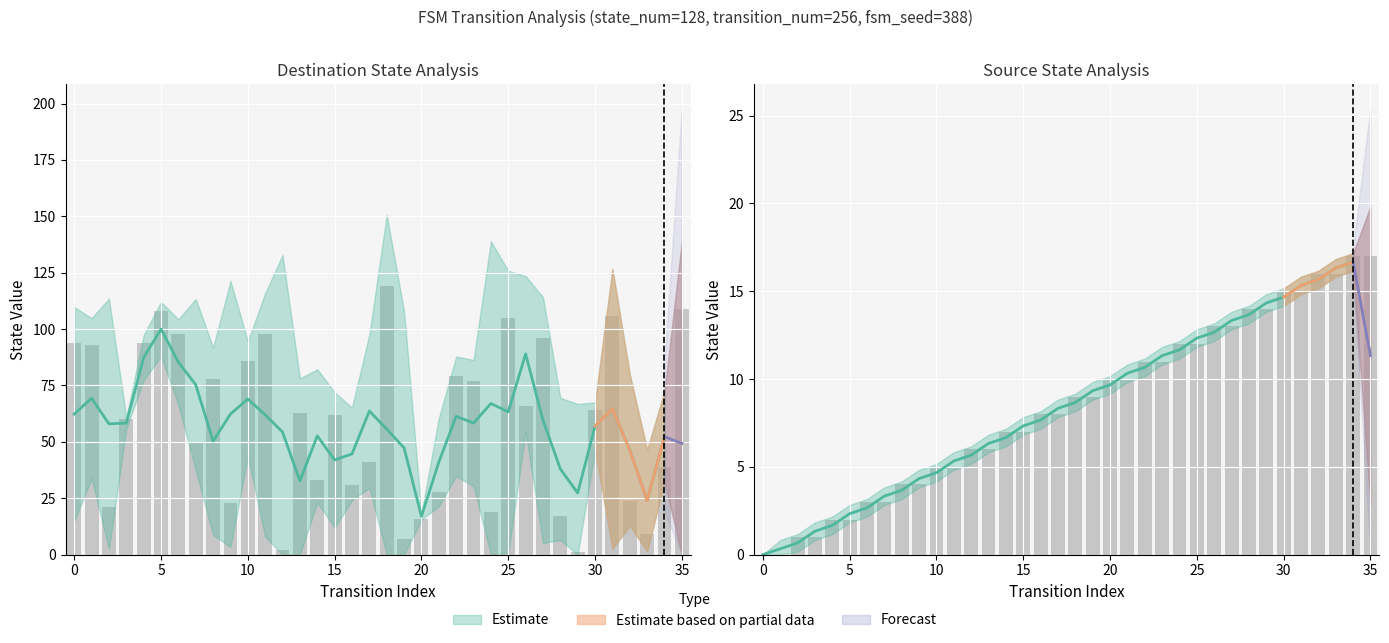

How many values in the destination_state series exceed 63?

17